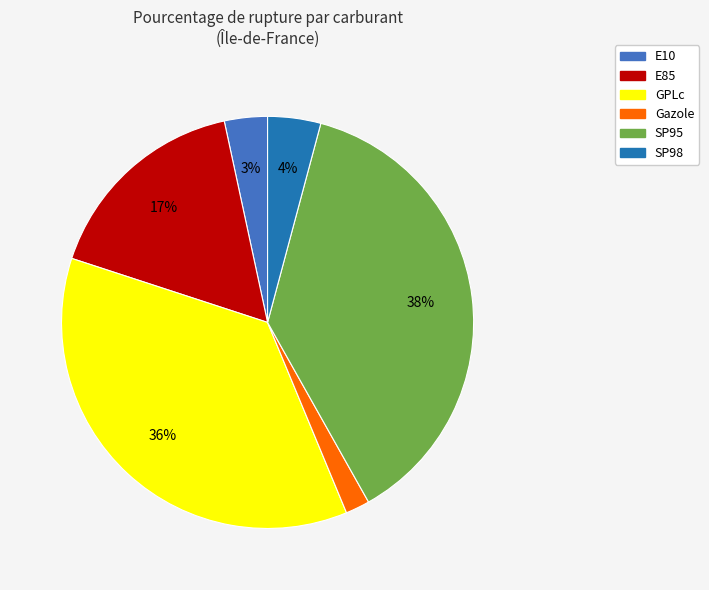

What is the smallest slice in the pie chart?

Gazole